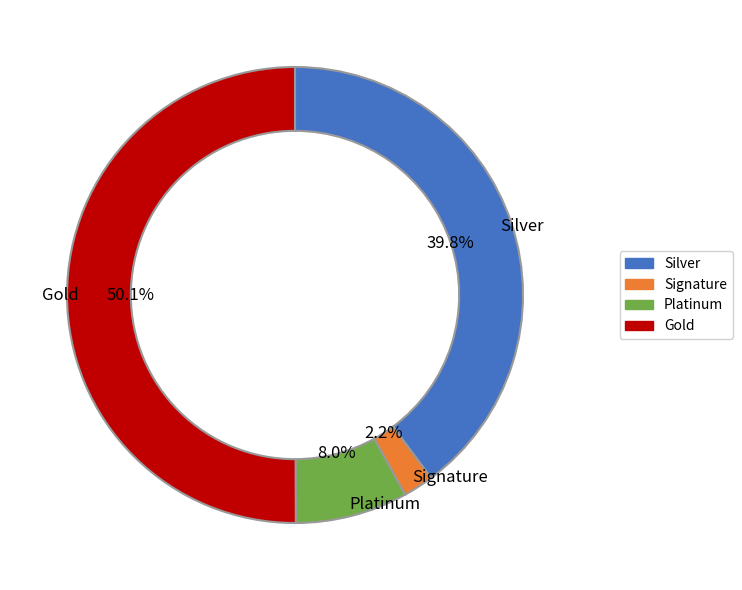

Is there a majority slice in this chart?

Yes